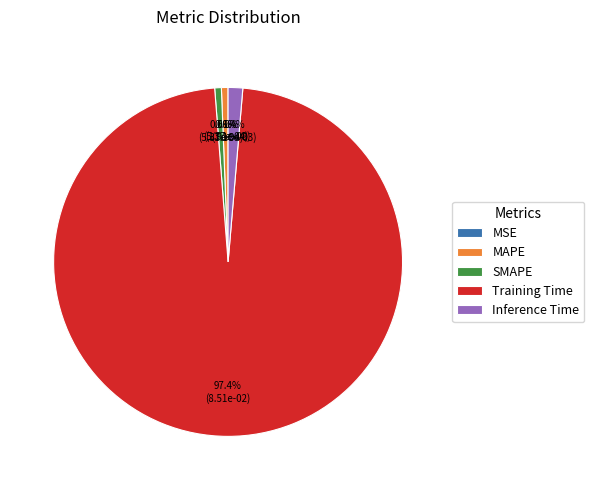

What is the largest slice in the pie chart?

Training Time